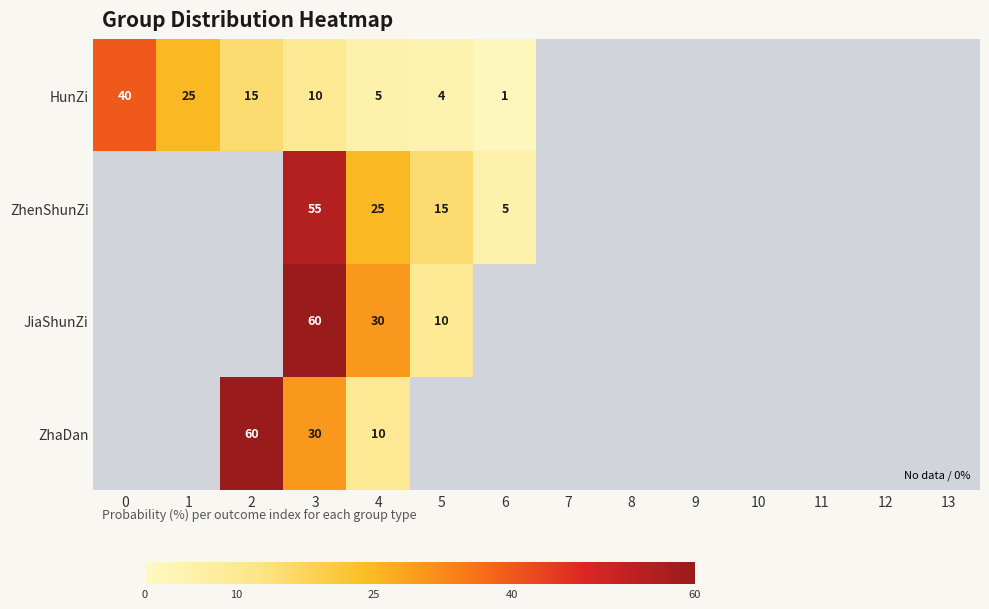

True or false: ZhenShunZi has a value of 5 at 6.

True